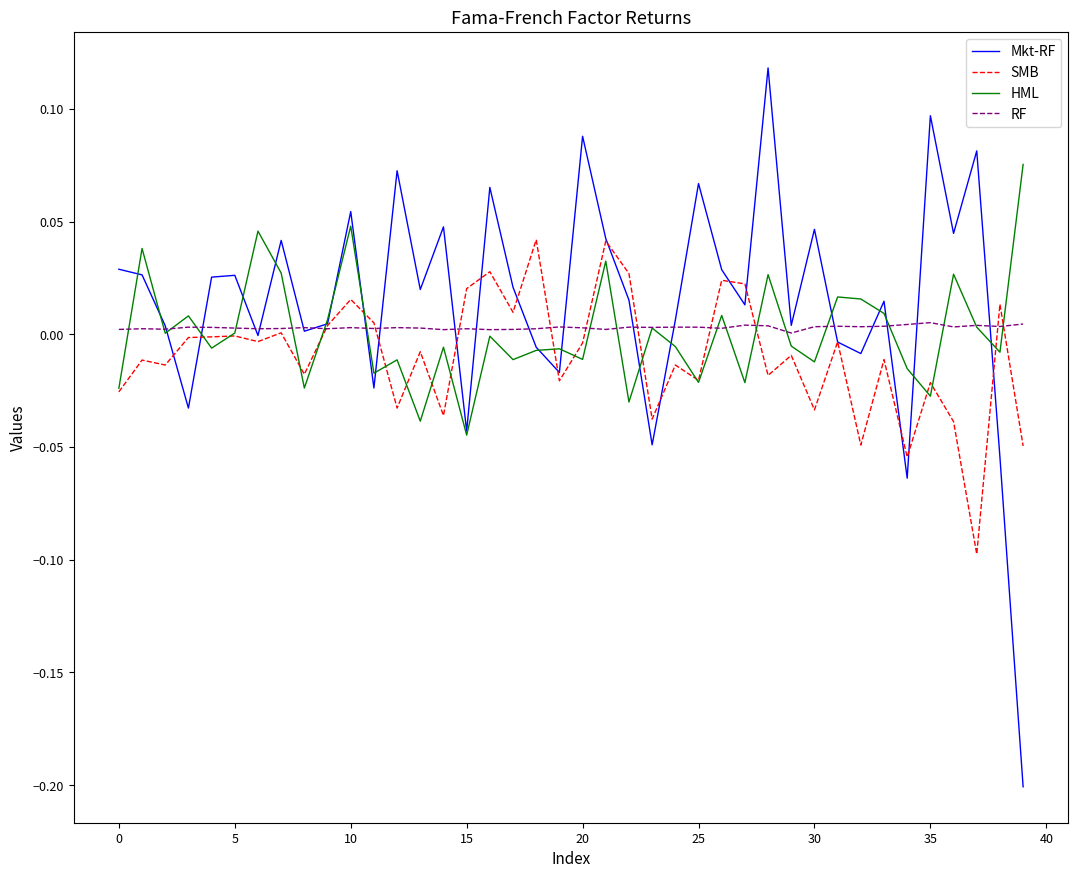

True or false: SMB and RF cross at least once.

True